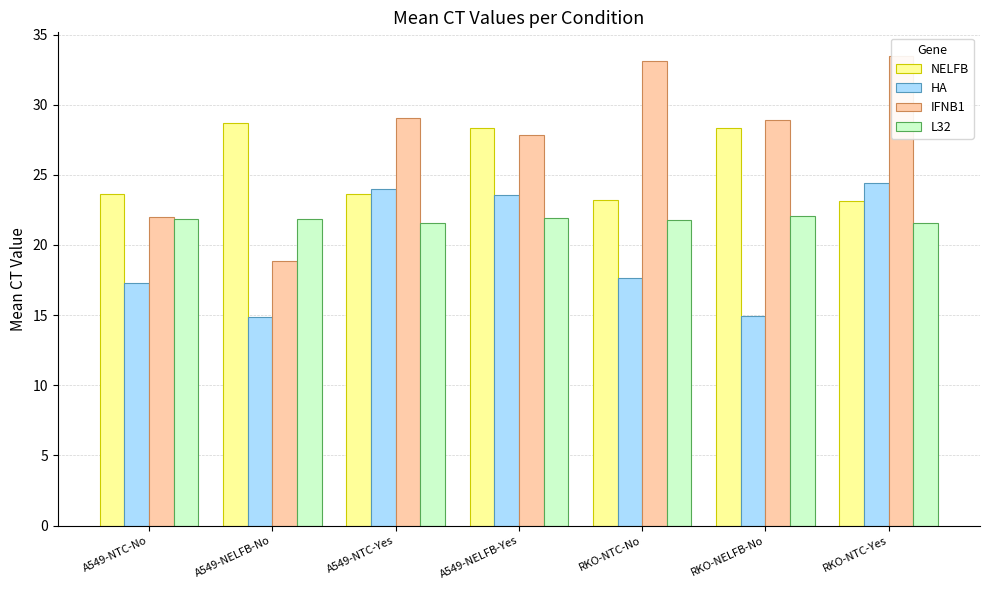

The IFNB1 series shows 15.7 at A549-NTC-Yes. True or false?

False